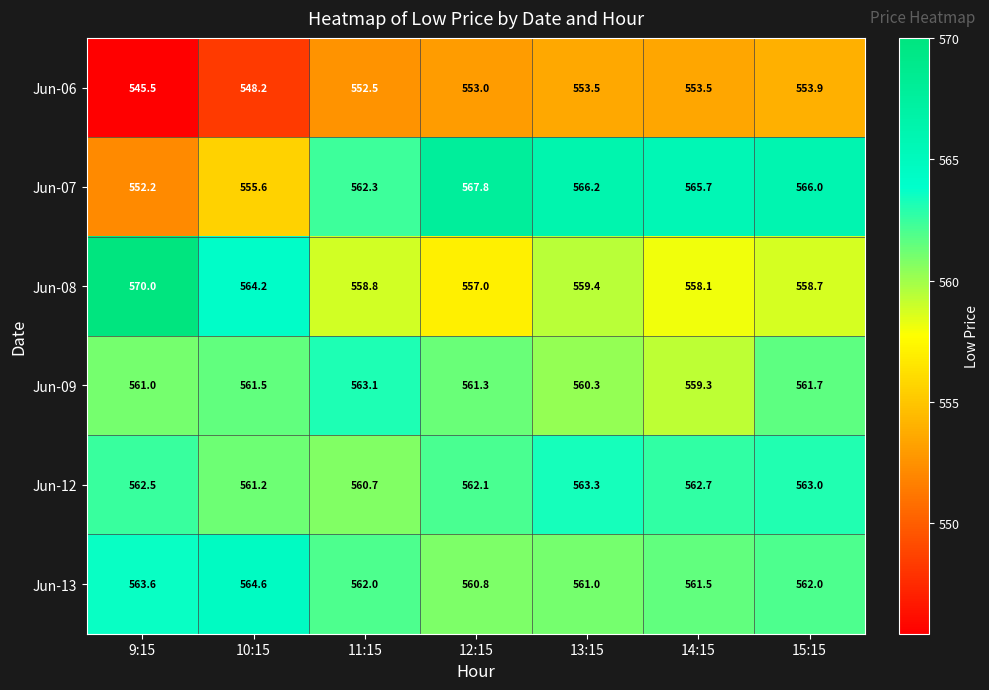

Which label corresponds to the largest value in the chart?

9:15